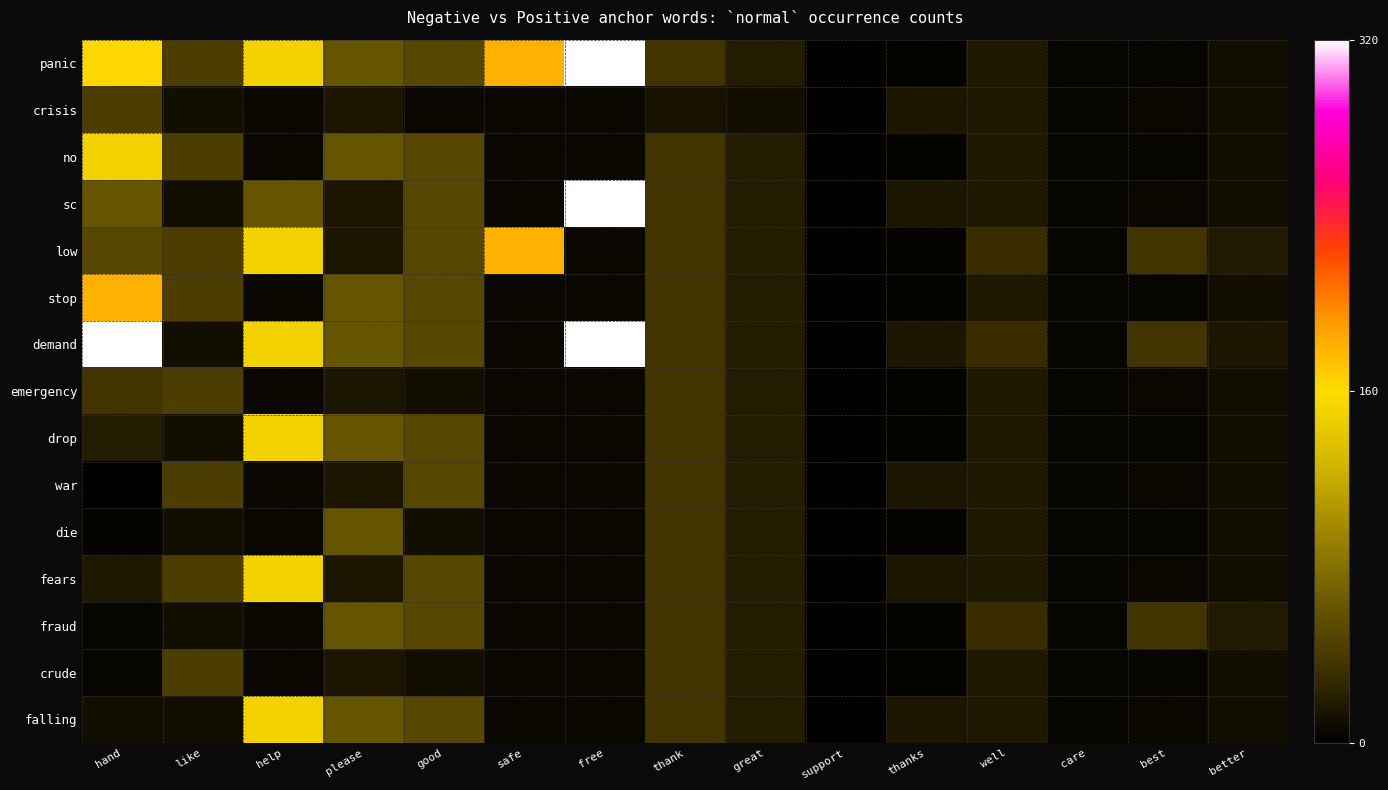

Reading left to right, transcribe all the data shown in this chart.

panic: hand=163	like=43	help=150	please=61	good=51	safe=180	free=319	thank=35	great=19	support=2	thanks=3	well=17	care=4	best=4	better=11
crisis: hand=43	like=10	help=6	please=15	good=6	safe=5	free=5	thank=13	great=10	support=2	thanks=15	well=17	care=4	best=6	better=11
no: hand=150	like=43	help=6	please=61	good=51	safe=5	free=5	thank=35	great=19	support=2	thanks=3	well=17	care=4	best=4	better=11
sc: hand=61	like=10	help=61	please=15	good=51	safe=5	free=319	thank=35	great=19	support=2	thanks=15	well=17	care=4	best=6	better=11
low: hand=51	like=43	help=150	please=15	good=51	safe=180	free=5	thank=35	great=19	support=2	thanks=3	well=31	care=4	best=36	better=18
stop: hand=180	like=43	help=6	please=61	good=51	safe=5	free=5	thank=35	great=19	support=2	thanks=3	well=17	care=4	best=4	better=11
demand: hand=319	like=10	help=150	please=61	good=51	safe=5	free=319	thank=35	great=19	support=2	thanks=15	well=31	care=4	best=36	better=15
emergency: hand=35	like=43	help=6	please=15	good=10	safe=5	free=5	thank=35	great=19	support=2	thanks=3	well=17	care=4	best=6	better=11
drop: hand=19	like=10	help=150	please=61	good=51	safe=5	free=5	thank=35	great=19	support=2	thanks=3	well=17	care=4	best=4	better=11
war: hand=2	like=43	help=6	please=15	good=51	safe=5	free=5	thank=35	great=19	support=2	thanks=15	well=17	care=4	best=6	better=11
die: hand=3	like=10	help=6	please=61	good=10	safe=5	free=5	thank=35	great=19	support=2	thanks=3	well=17	care=4	best=4	better=11
fears: hand=17	like=43	help=150	please=15	good=51	safe=5	free=5	thank=35	great=19	support=2	thanks=15	well=17	care=4	best=6	better=11
fraud: hand=4	like=10	help=6	please=61	good=51	safe=5	free=5	thank=35	great=19	support=2	thanks=3	well=31	care=4	best=36	better=18
crude: hand=4	like=43	help=6	please=15	good=10	safe=5	free=5	thank=35	great=19	support=2	thanks=3	well=17	care=4	best=4	better=11
falling: hand=11	like=10	help=150	please=61	good=51	safe=5	free=5	thank=35	great=19	support=2	thanks=15	well=17	care=4	best=6	better=11